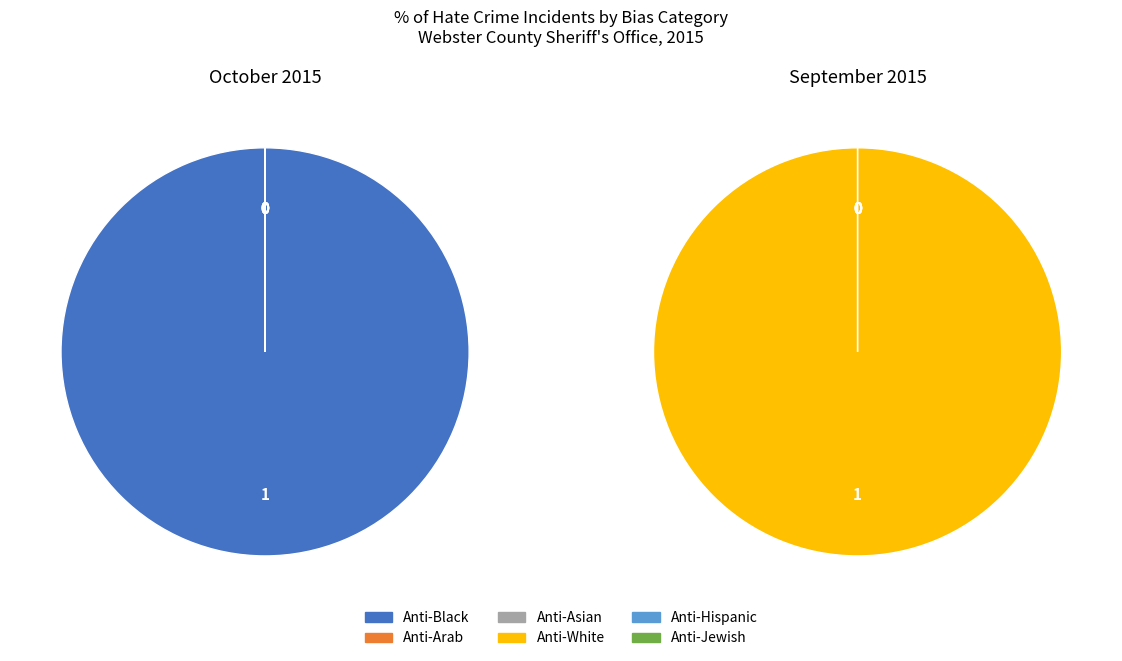

Which category has the biggest portion of the pie?

Anti-Black